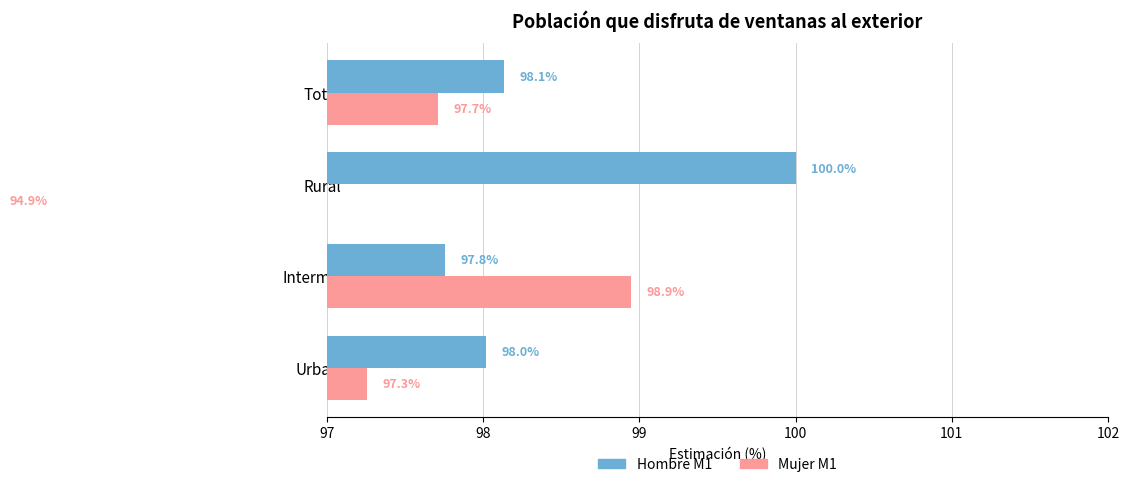

Is it true that Mujer M1 equals 94.9 at Rural?

True